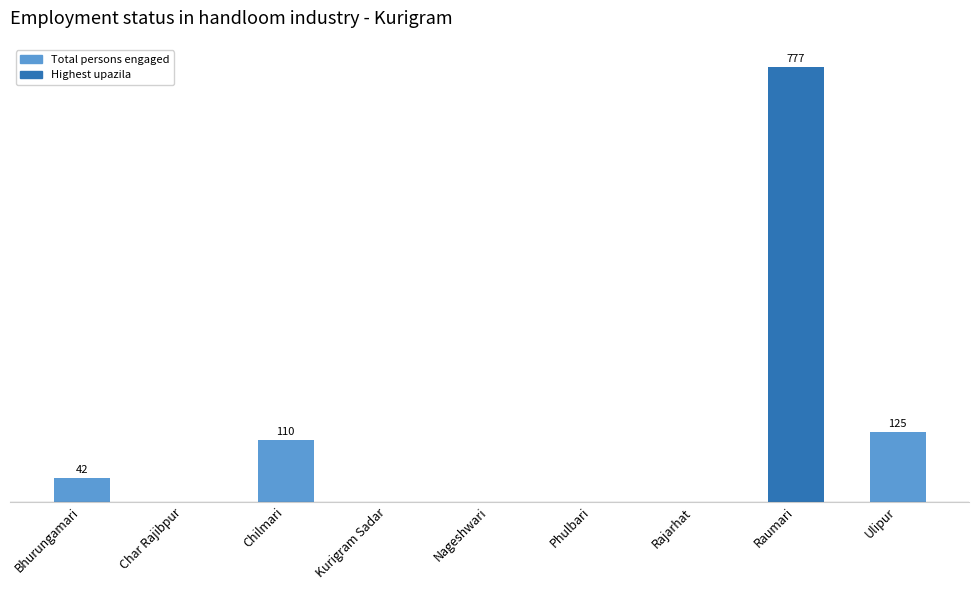

Between Rajarhat and Chilmari, which is larger?

Chilmari